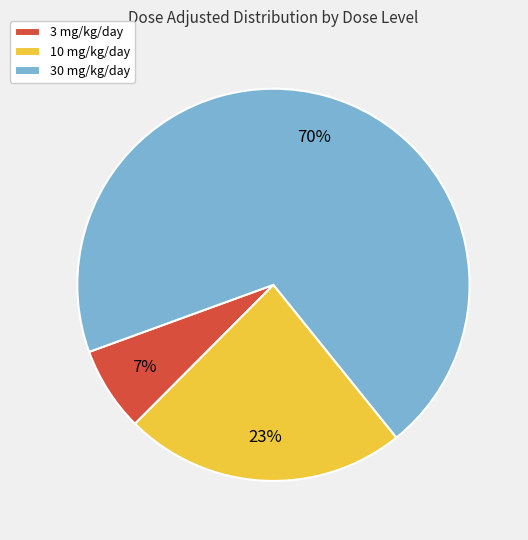

Is 30 mg/kg/day the majority of the pie?

Yes